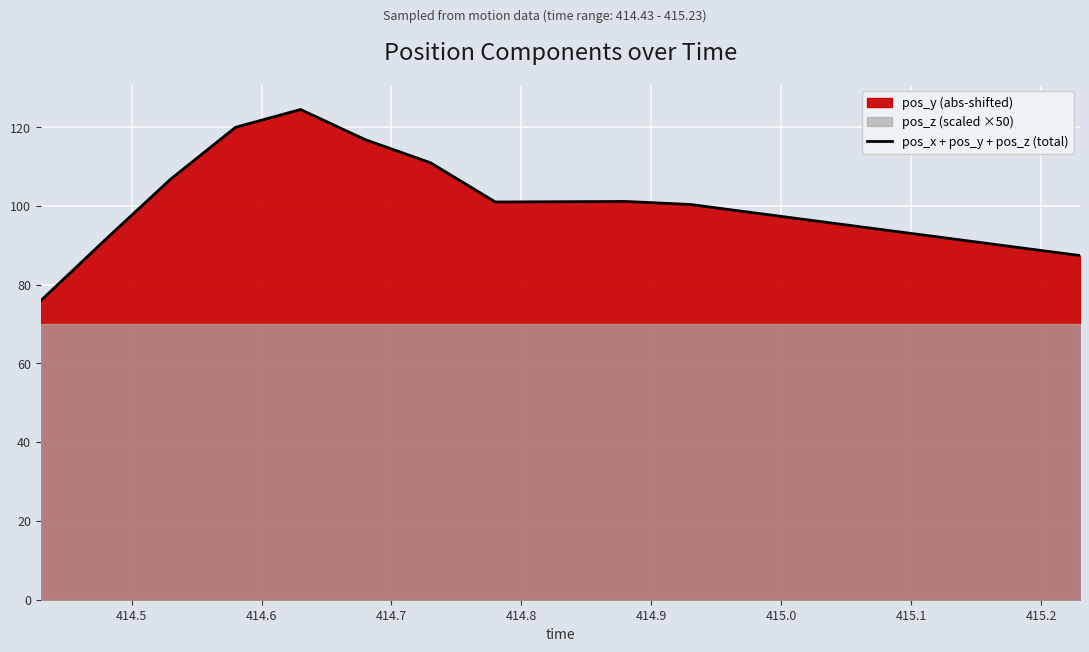

Reading left to right, what are all the values shown in this chart?

75.9	91.5	106.8	120.0	124.5	116.8	111.0	101.0	101.1	101.2	100.4	98.2	96.1	93.9	91.7	89.6	87.4